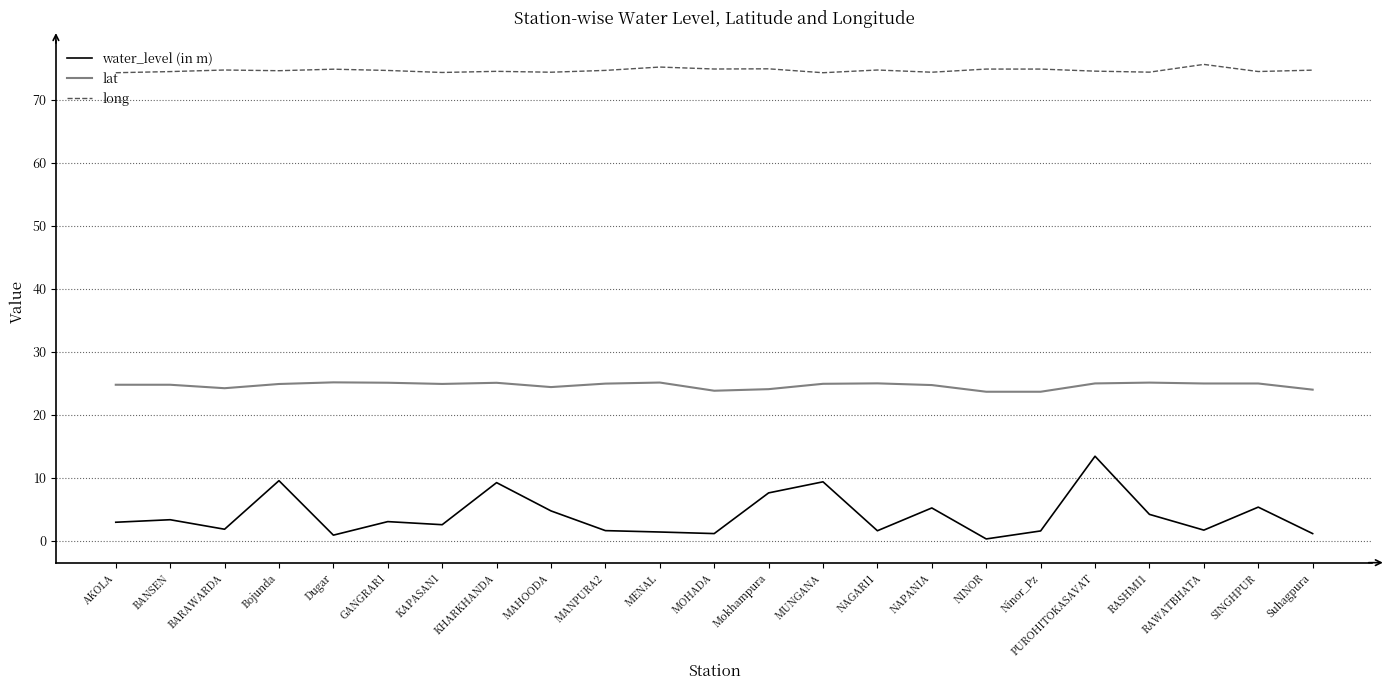

True or false: long and water_level (in m) cross at least once.

False